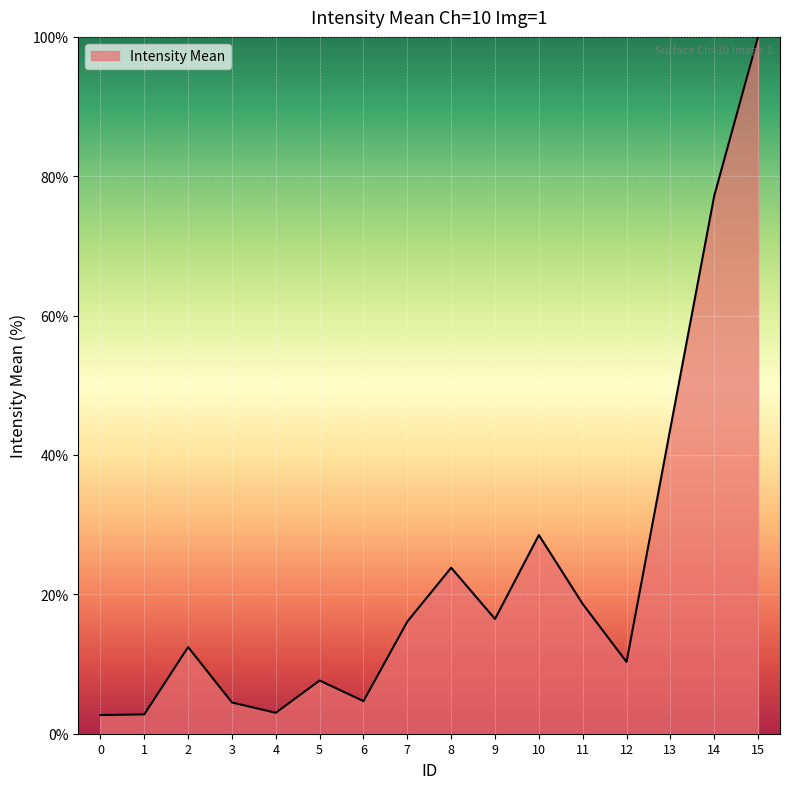

What is the smallest value displayed?

2.7